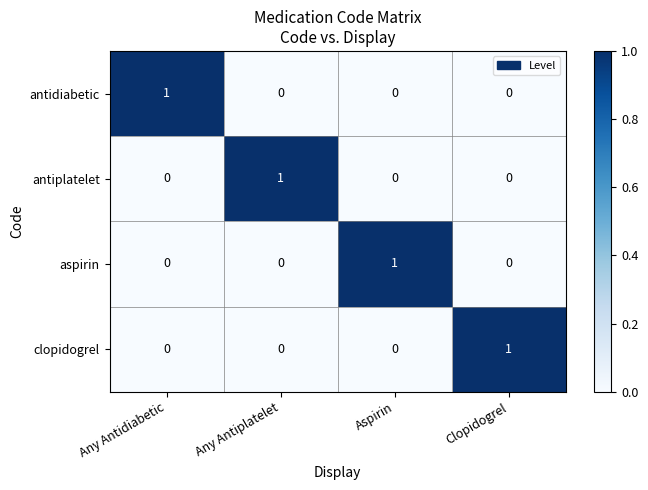

At which label does aspirin reach its peak?

Aspirin